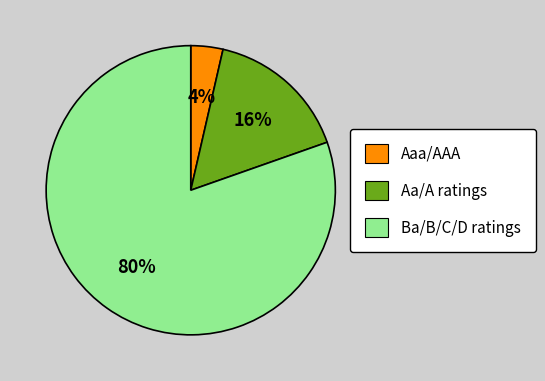

Count the number of slices in the pie.

3